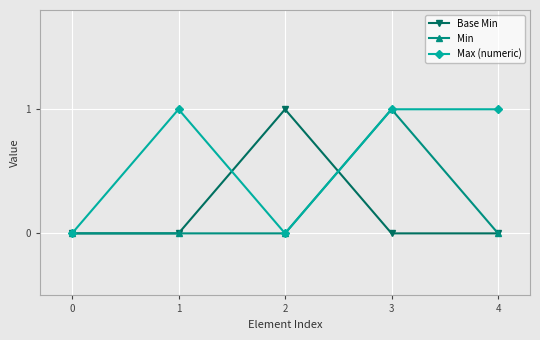

Does the chart display data point markers on the line(s)?

Yes